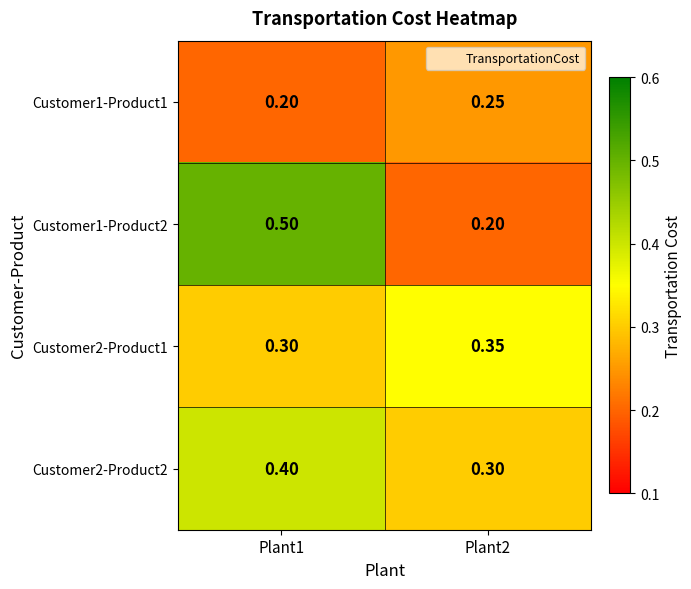

Is the value of Customer2-Product2 at Plant2 greater than the value of Customer1-Product1 at Plant1?

Yes